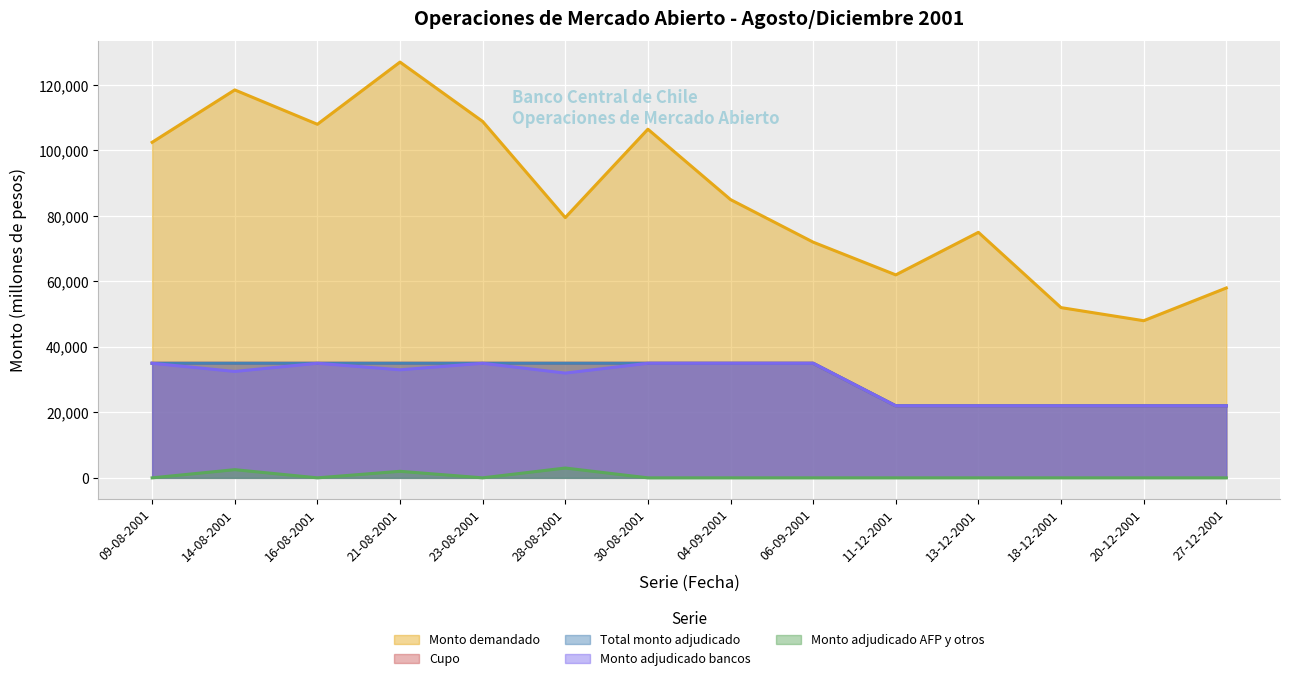

What position from the left is 13-12-2001?

11